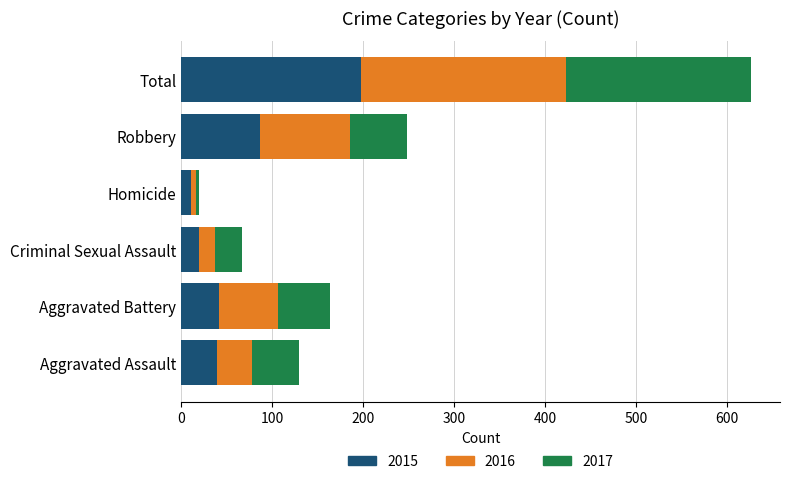

What is the average value of the 2015 series?

66